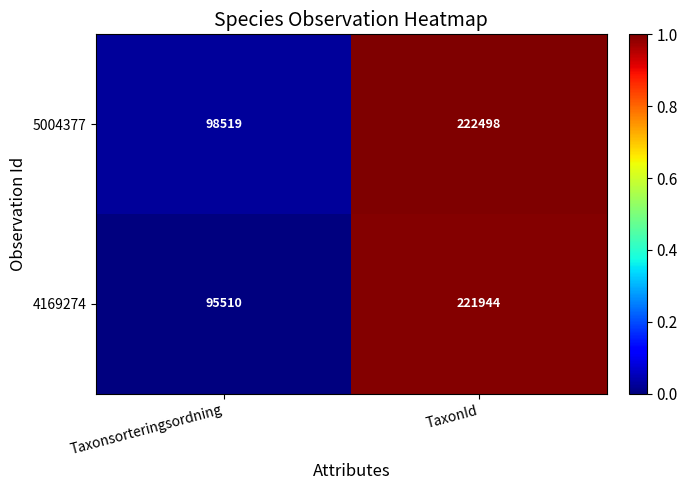

Which series has the widest spread of values?

4169274